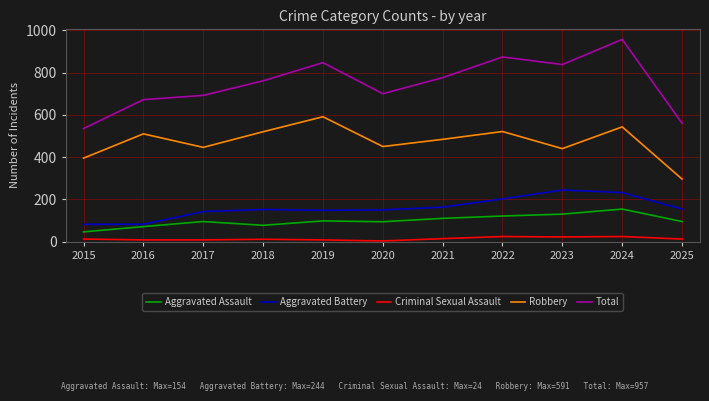

True or false: Criminal Sexual Assault and Aggravated Battery cross at least once.

False